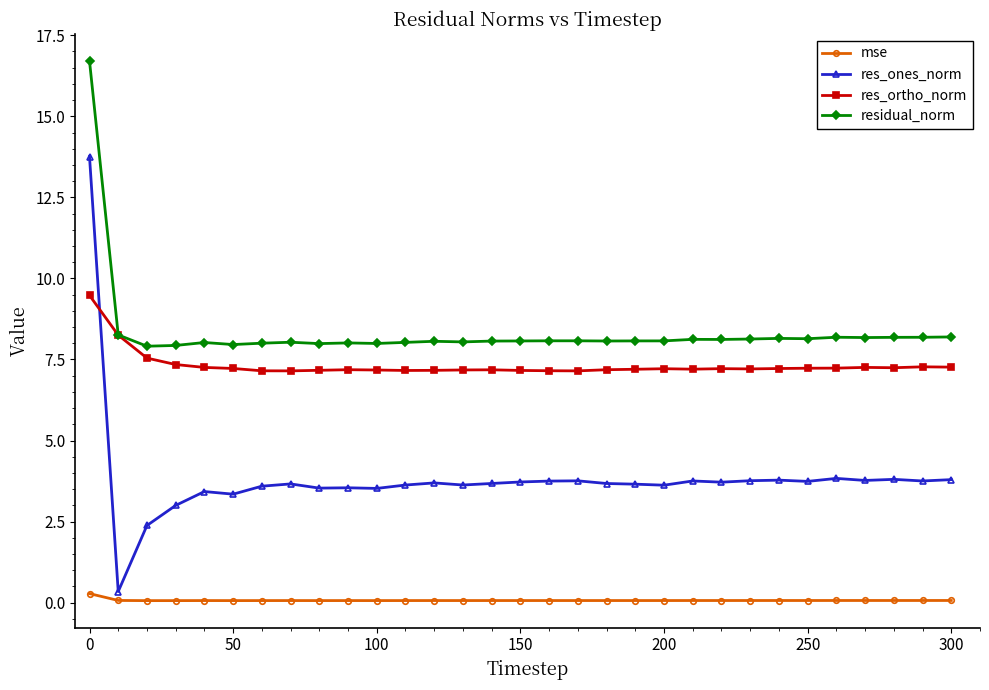

Does the chart have visible grid lines?

No